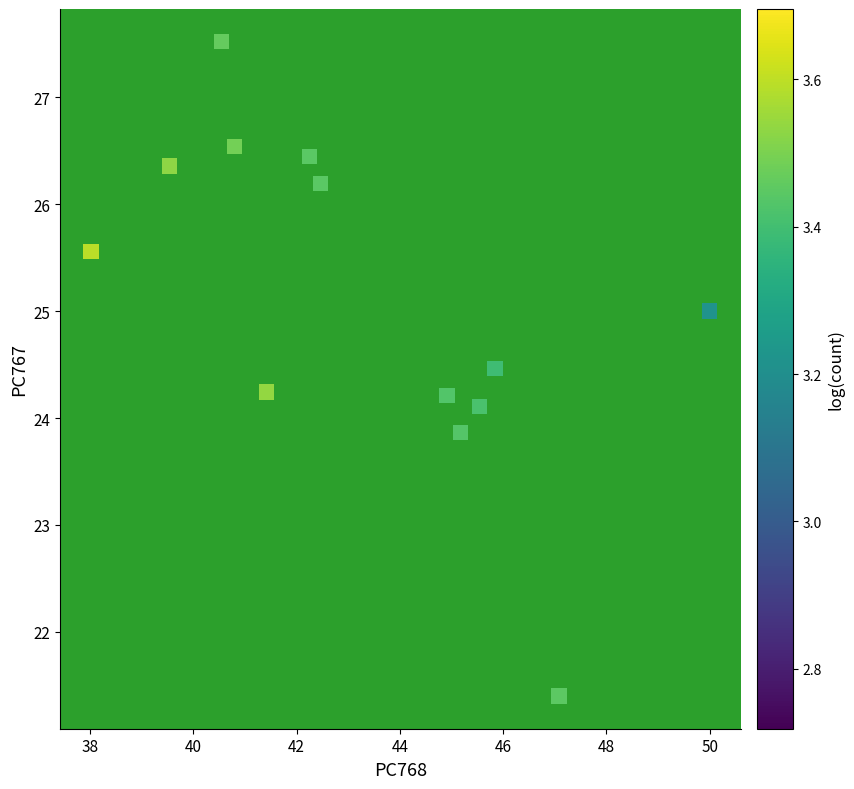

What is the range of X values (max minus min)?

12.0